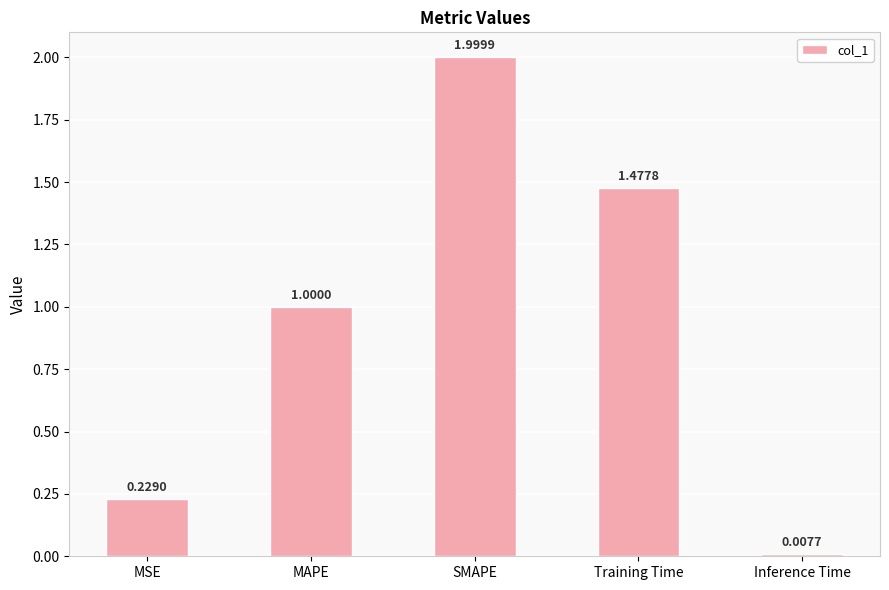

What is the approximate value at MAPE?

1.0